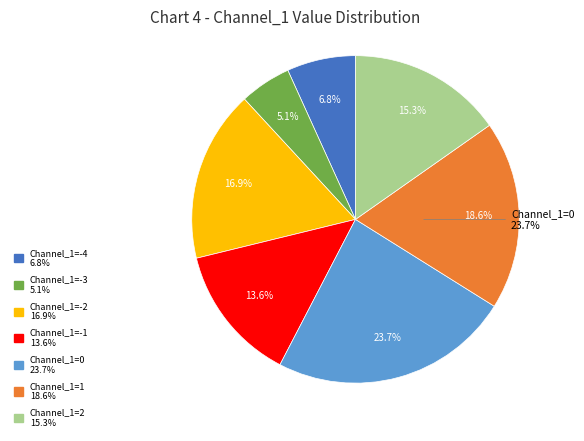

Is Channel_1=0 the majority of the pie?

No